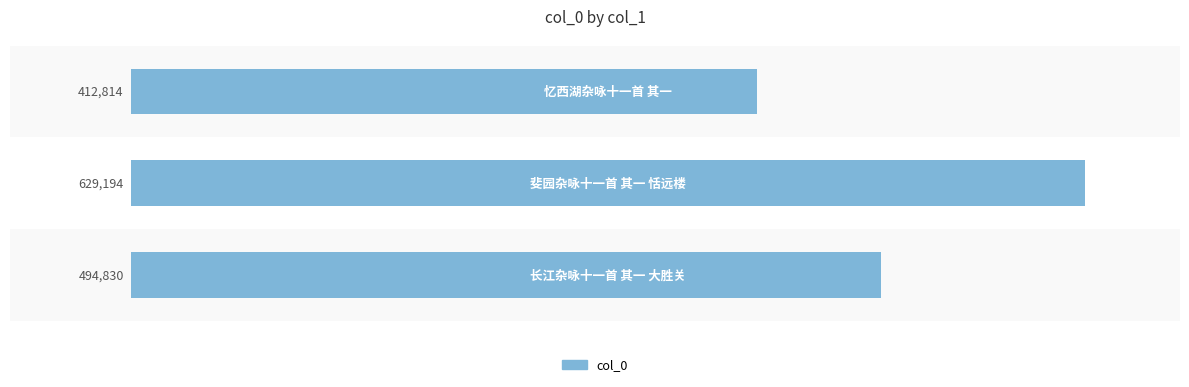

What is the value of the 2nd bar from the top?

629194